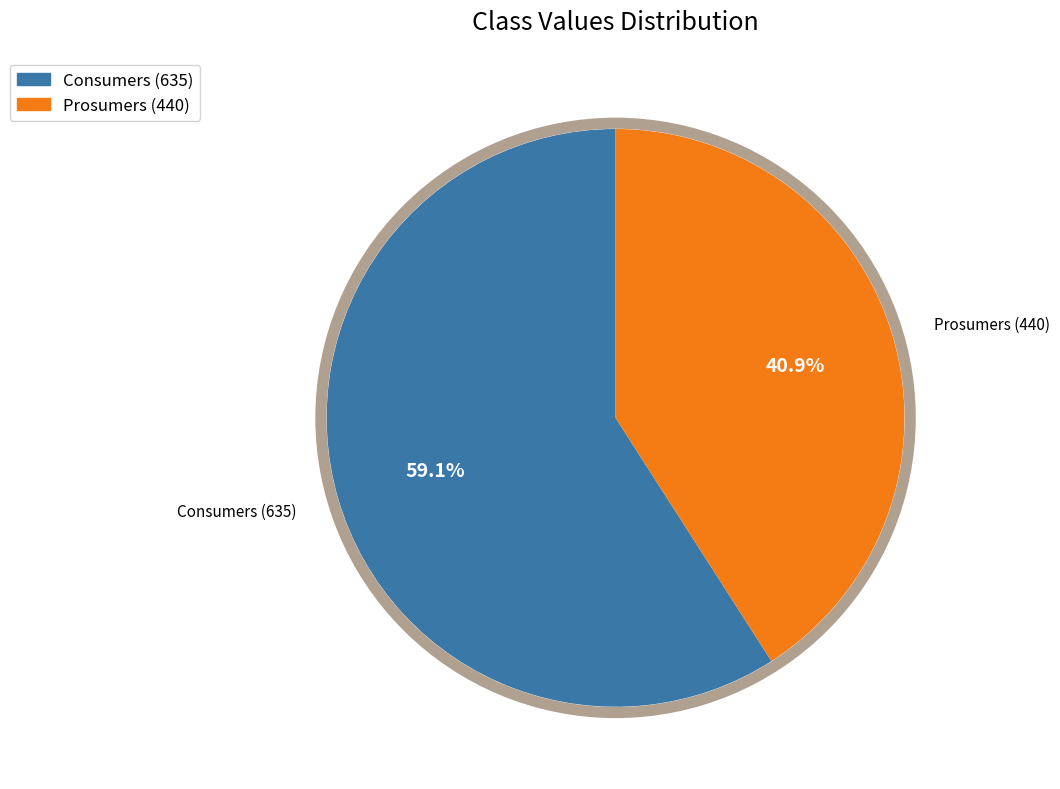

To the nearest percent, what percentage of the pie is Prosumers?

41%